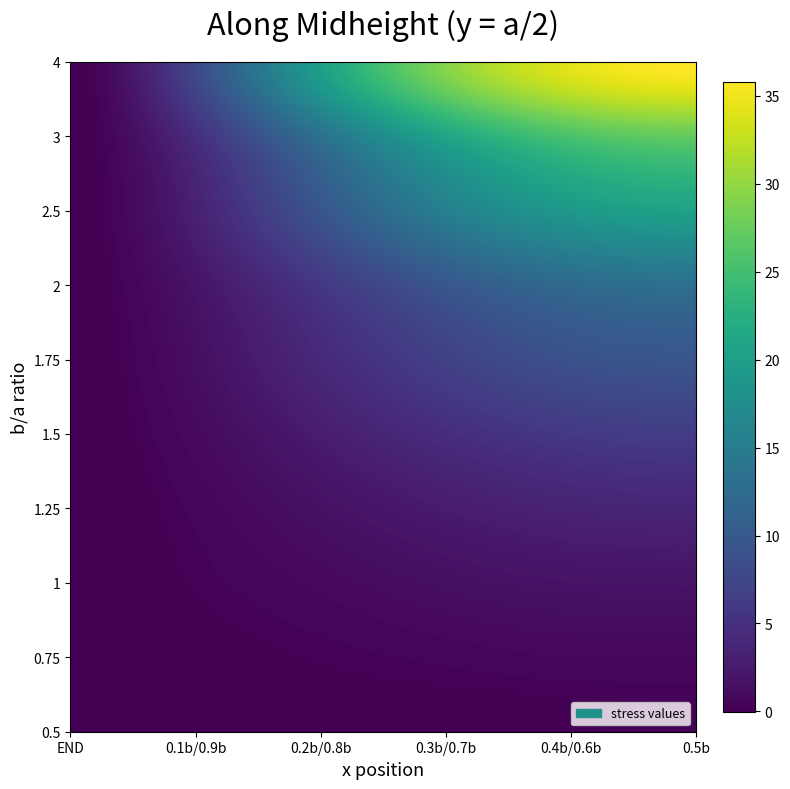

Rank the series by their maximum value, from highest to lowest.

4, 3, 2.5, 2, 1.75, 1.5, 1.25, 1, 0.75, 0.5